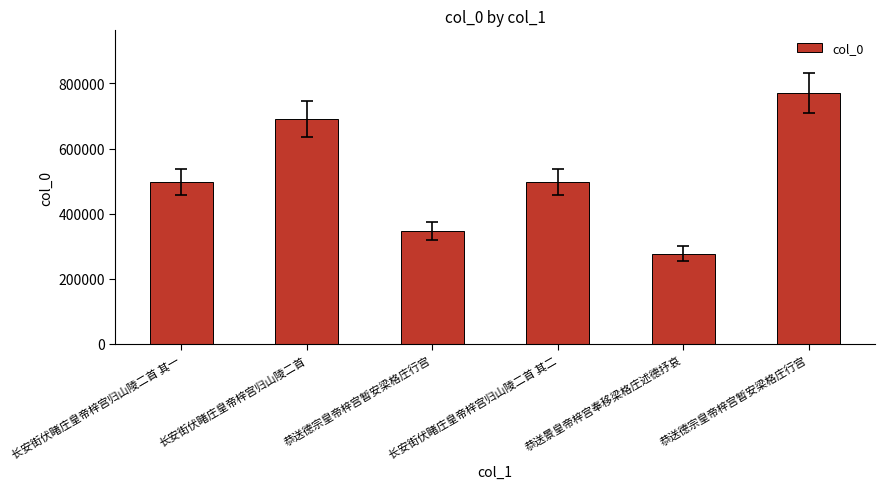

Which category has the lowest value across all series?

恭送景皇帝梓宫奉移梁格庄述德抒哀